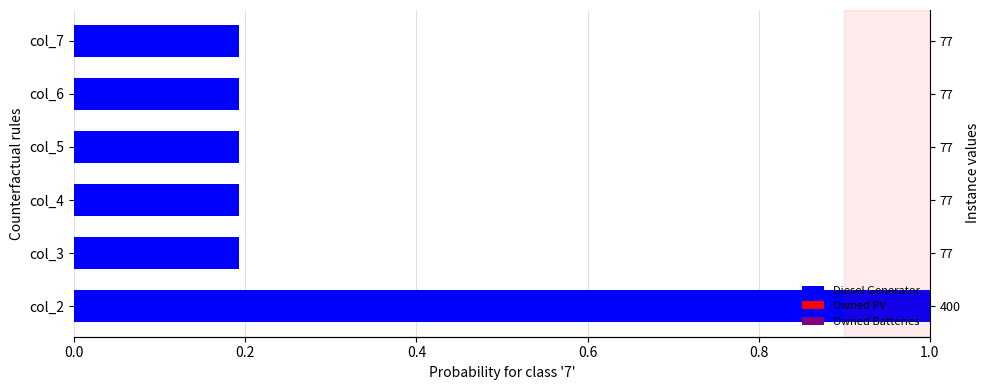

What is the sum of the Diesel Generator values at col_7 and col_2?

1.2